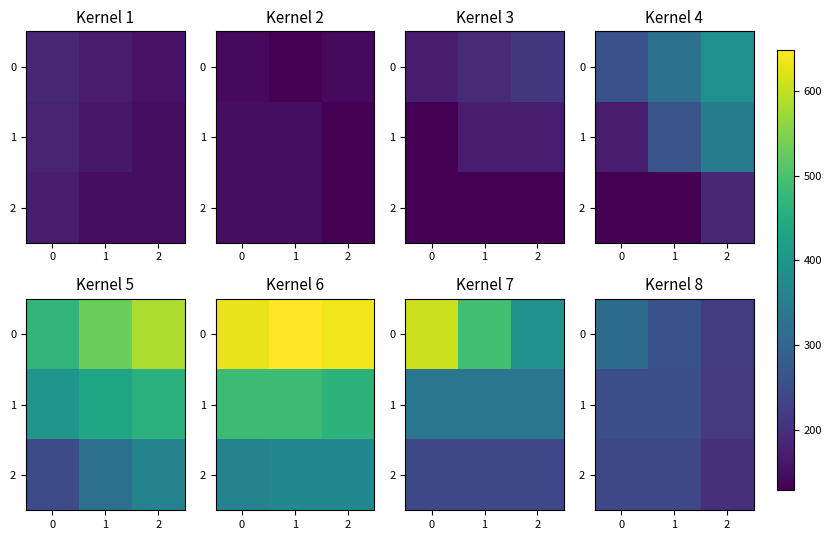

At how many categories does at least one series exceed 229?

2